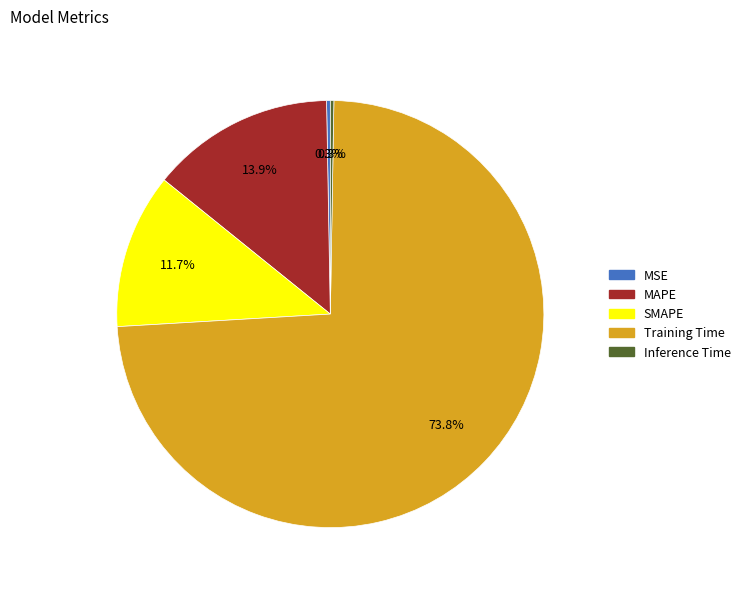

Is there any slice that represents more than half of the pie?

Yes